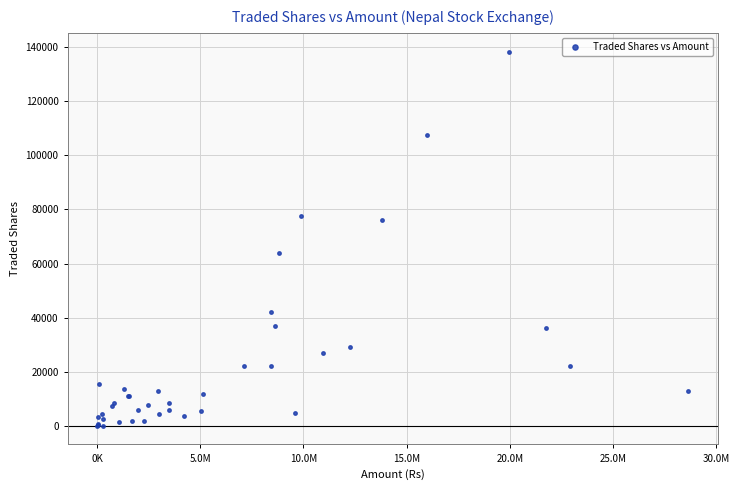

What Y value in the scatter plot is closest to 69189?

64081